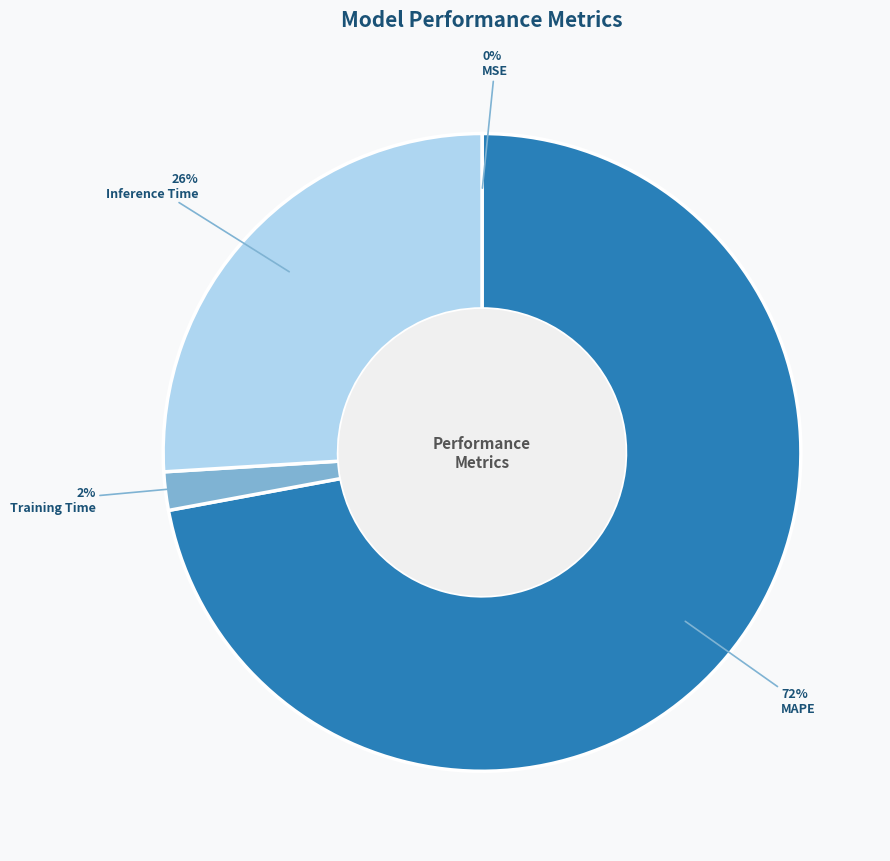

To the nearest percent, what portion does Inference Time represent?

26%